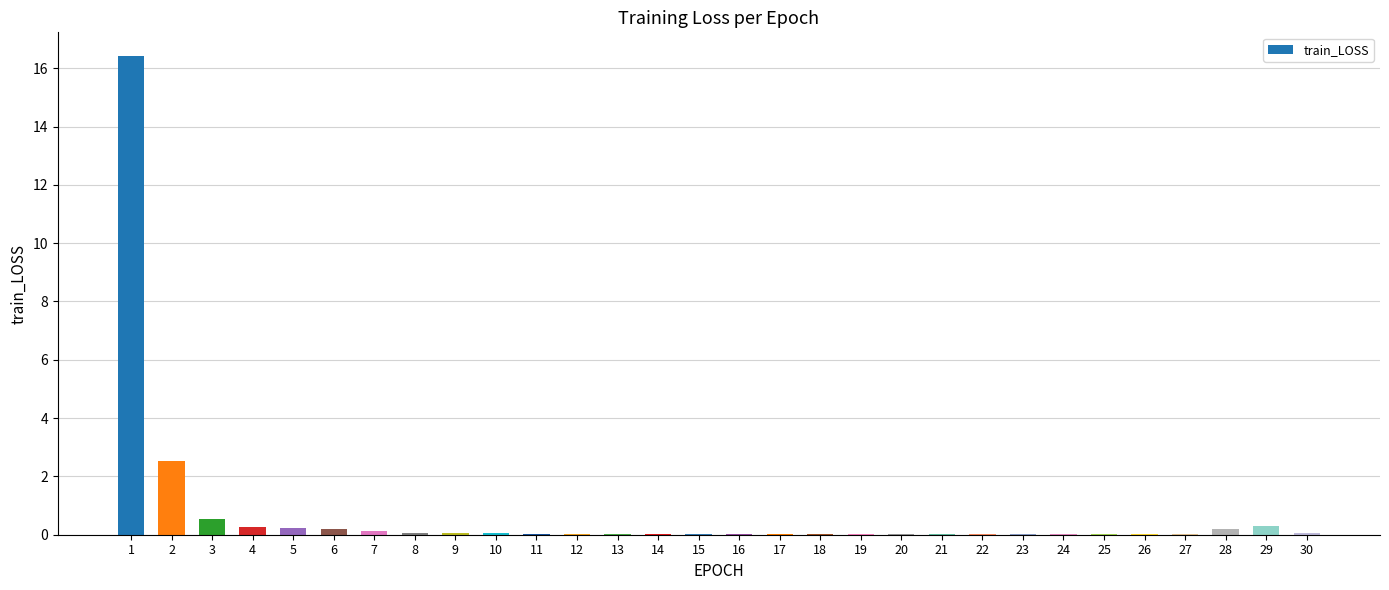

The chart shows a value of 0.0 at 17. True or false?

True